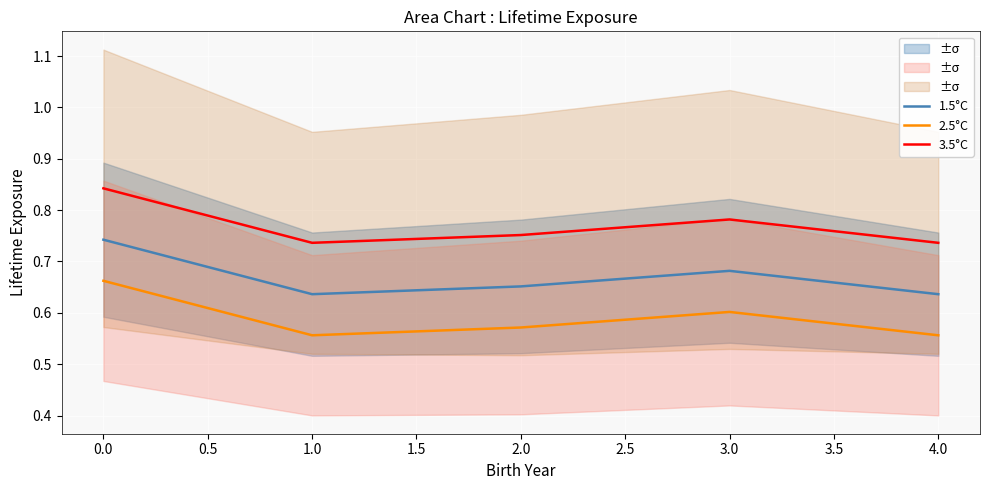

How many lines are shown in the chart?

3